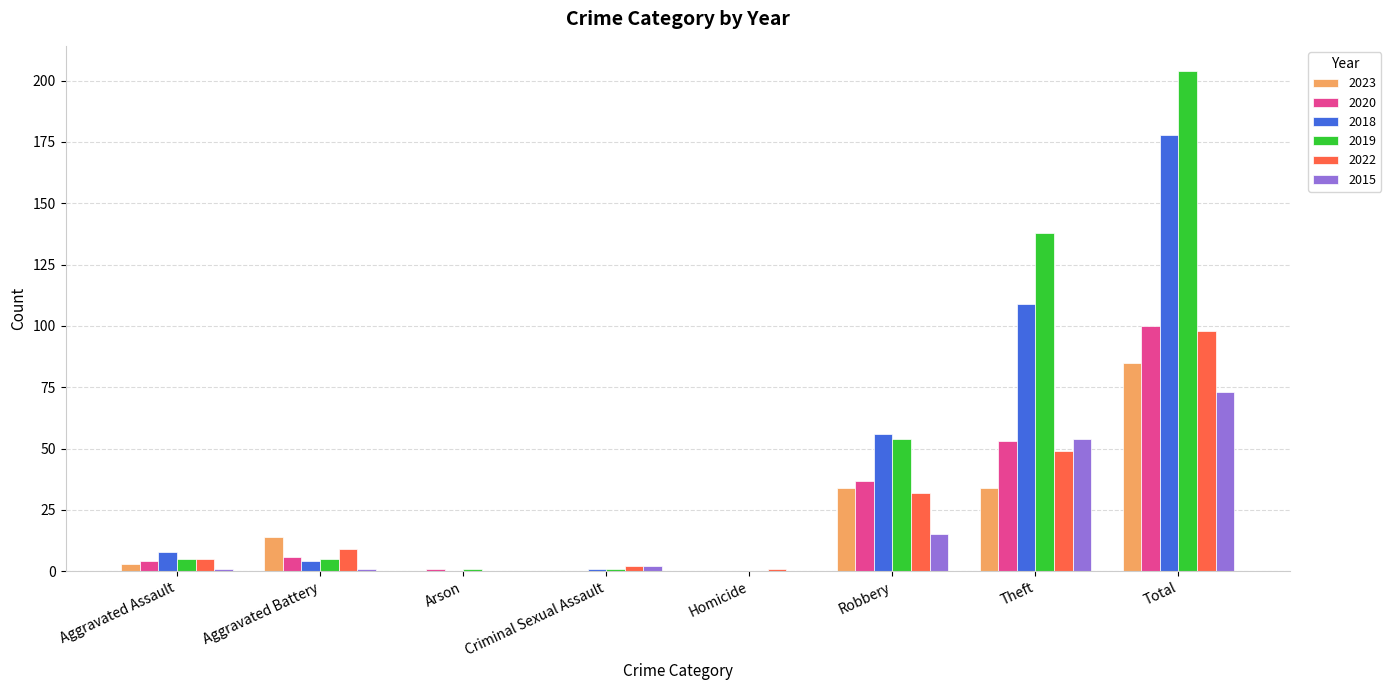

What is the highest value of the 2019 series?

204